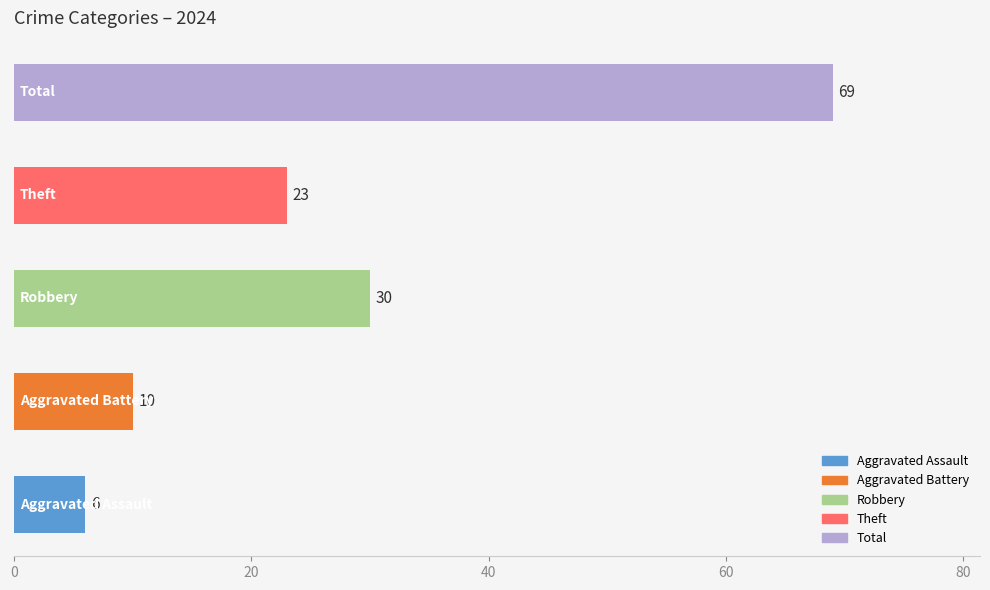

What is the average value?

28